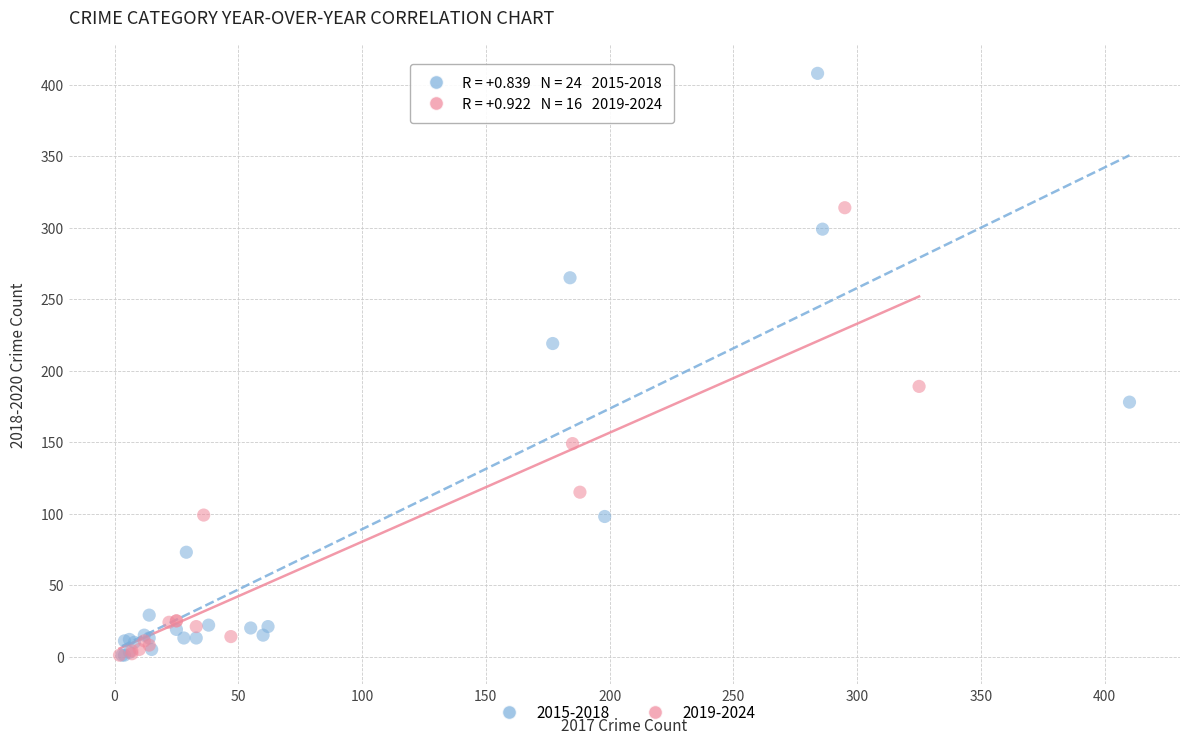

Which series has the widest spread of Y values?

2015-2018